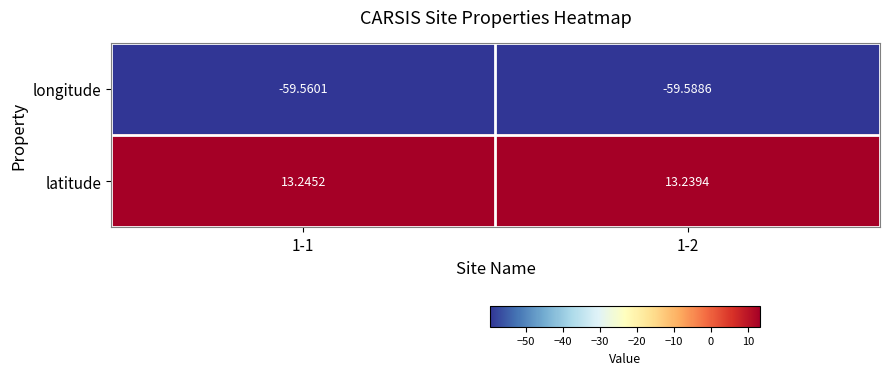

At which category does the chart reach its minimum across all series?

1-2